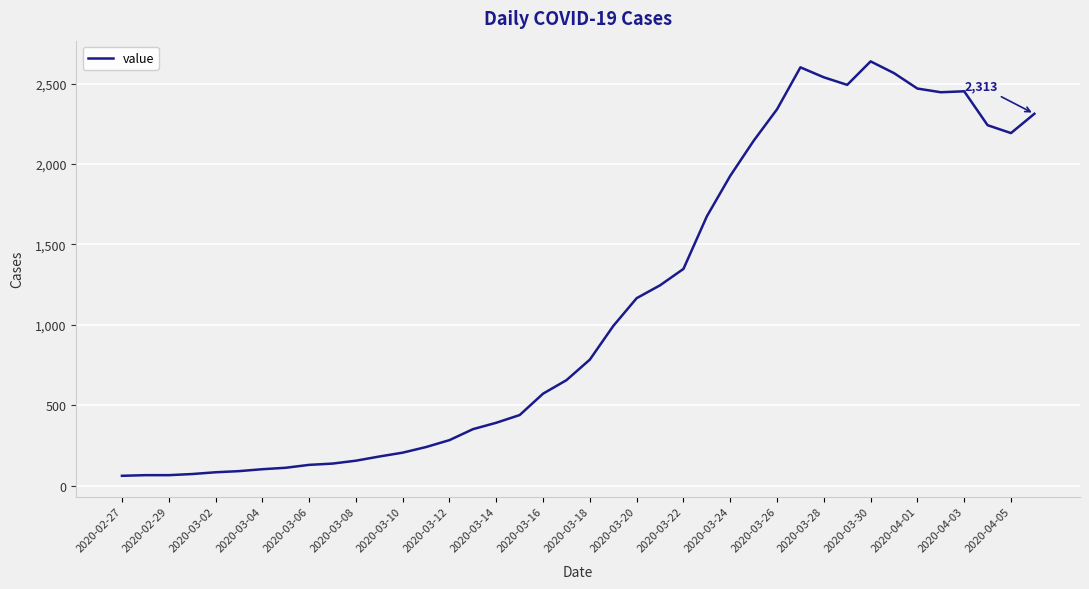

What is the difference between the maximum and minimum values?

2578